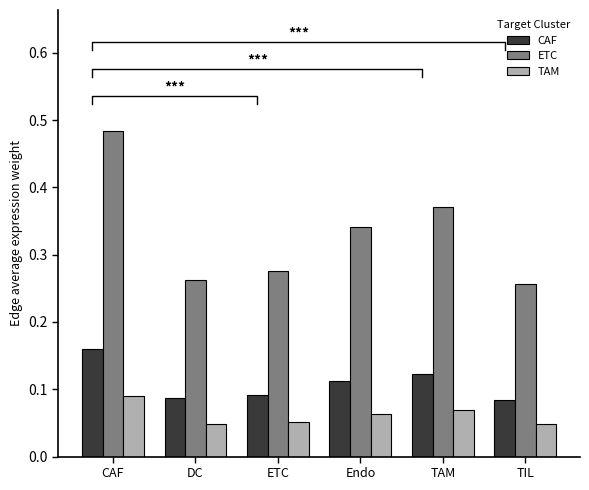

How many ETC values are between 0 and 1?

6